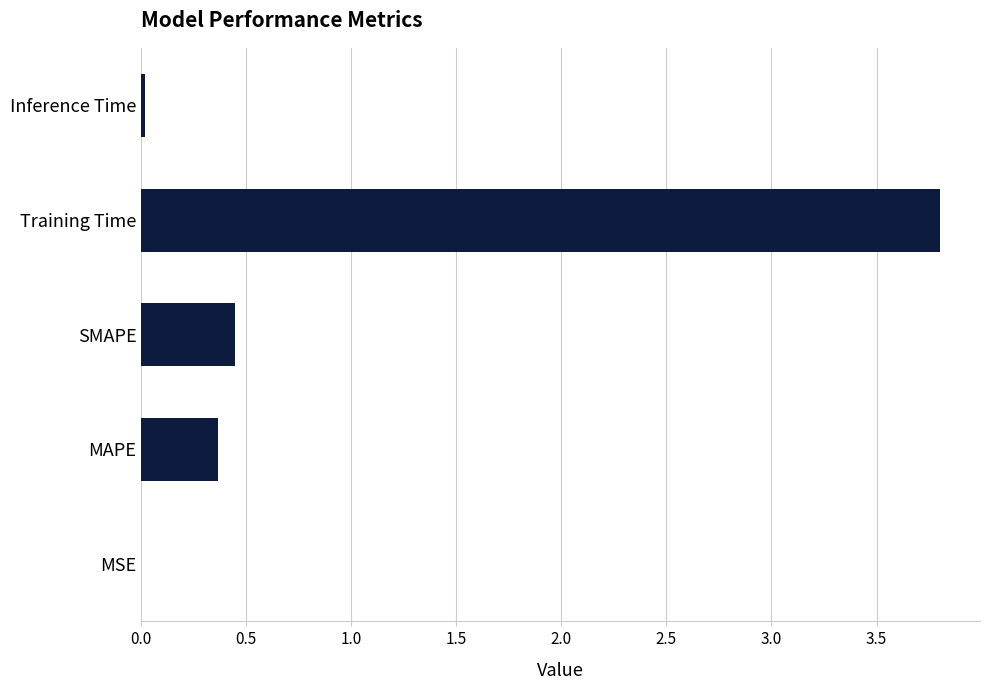

Which has a higher value, MSE or Training Time?

Training Time